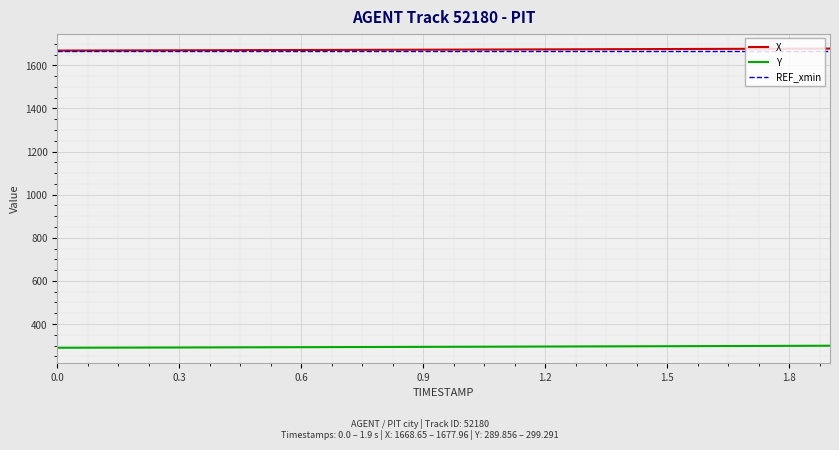

What is the maximum value for Y?

299.3